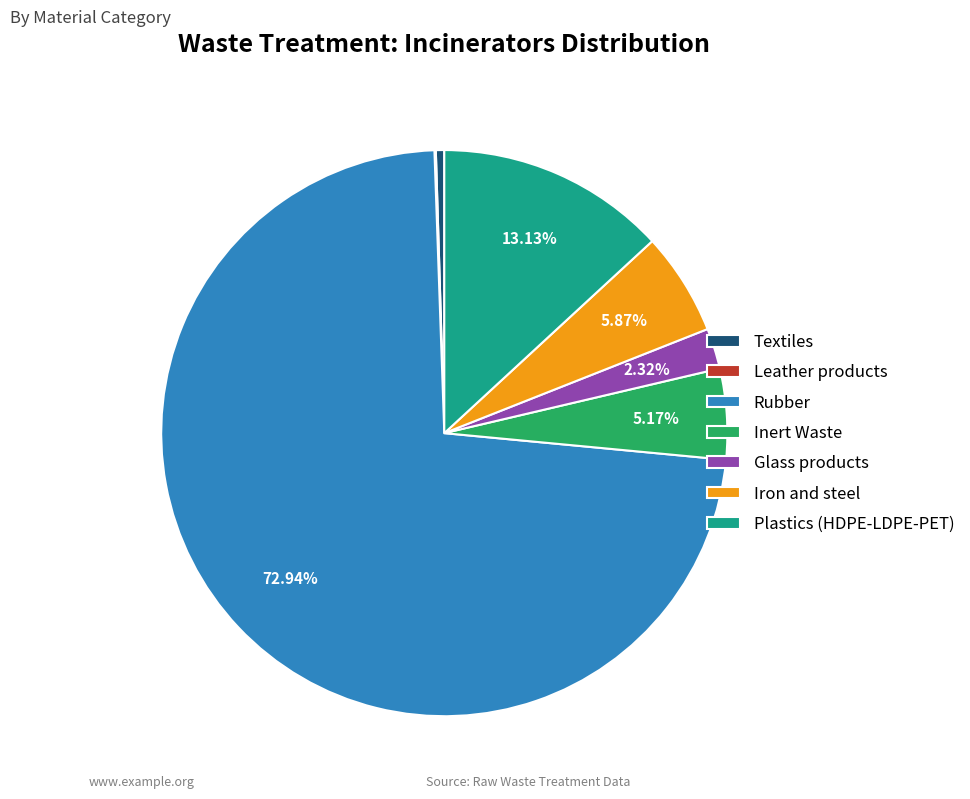

Is Rubber the majority of the pie?

Yes